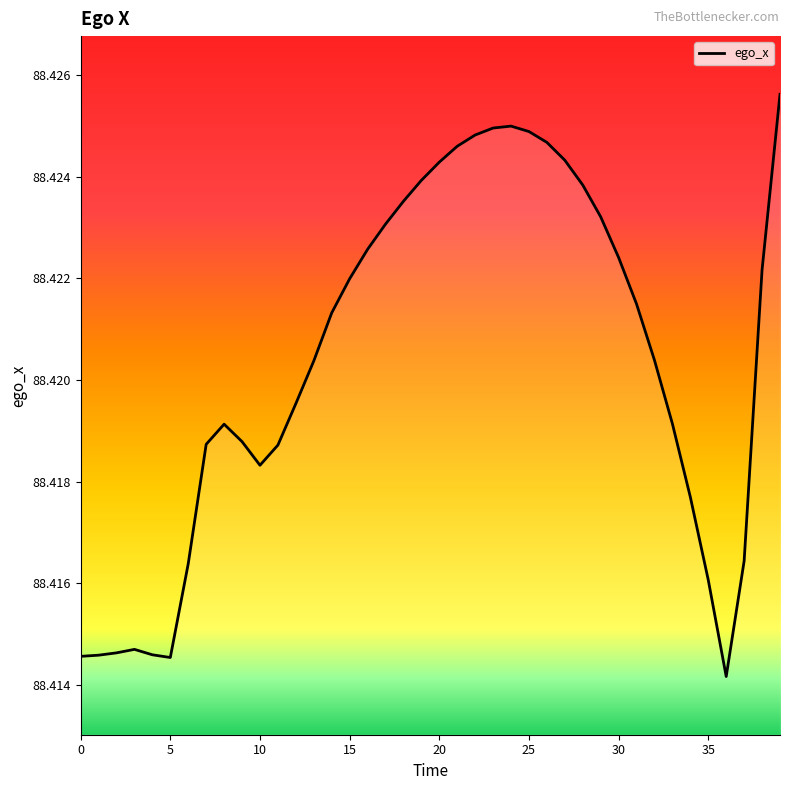

Does the chart have visible grid lines?

No